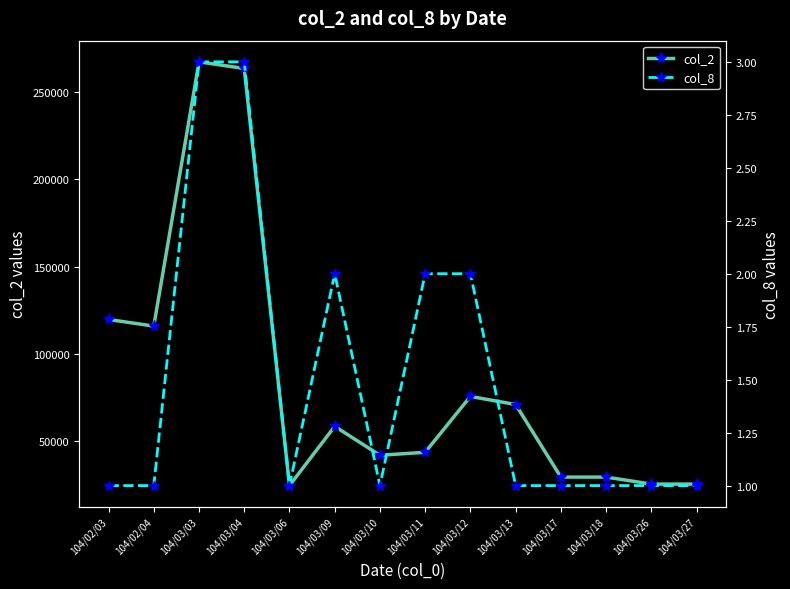

What is the smallest value displayed?

1